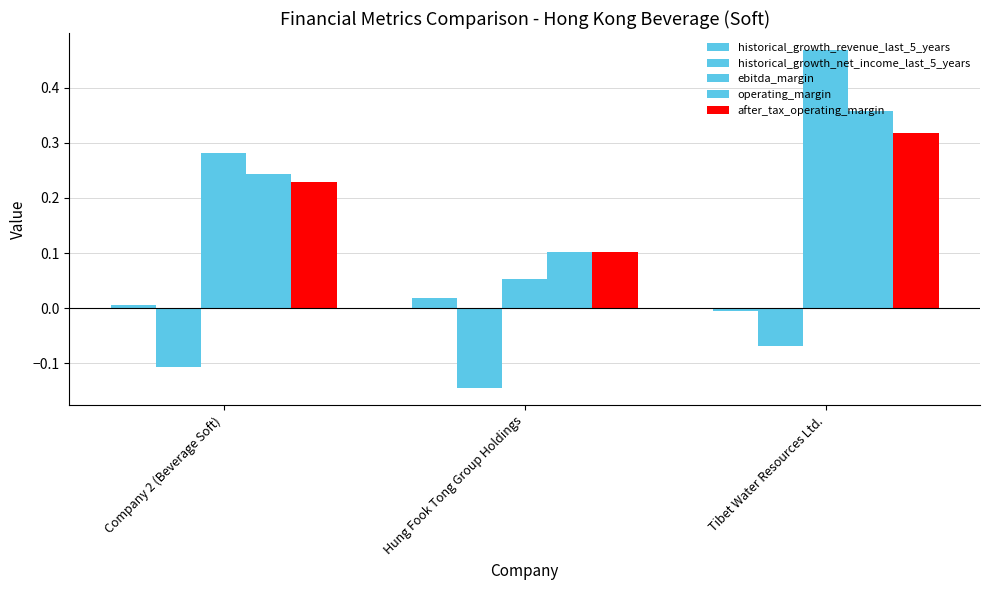

At how many categories does at least one series exceed 0?

3